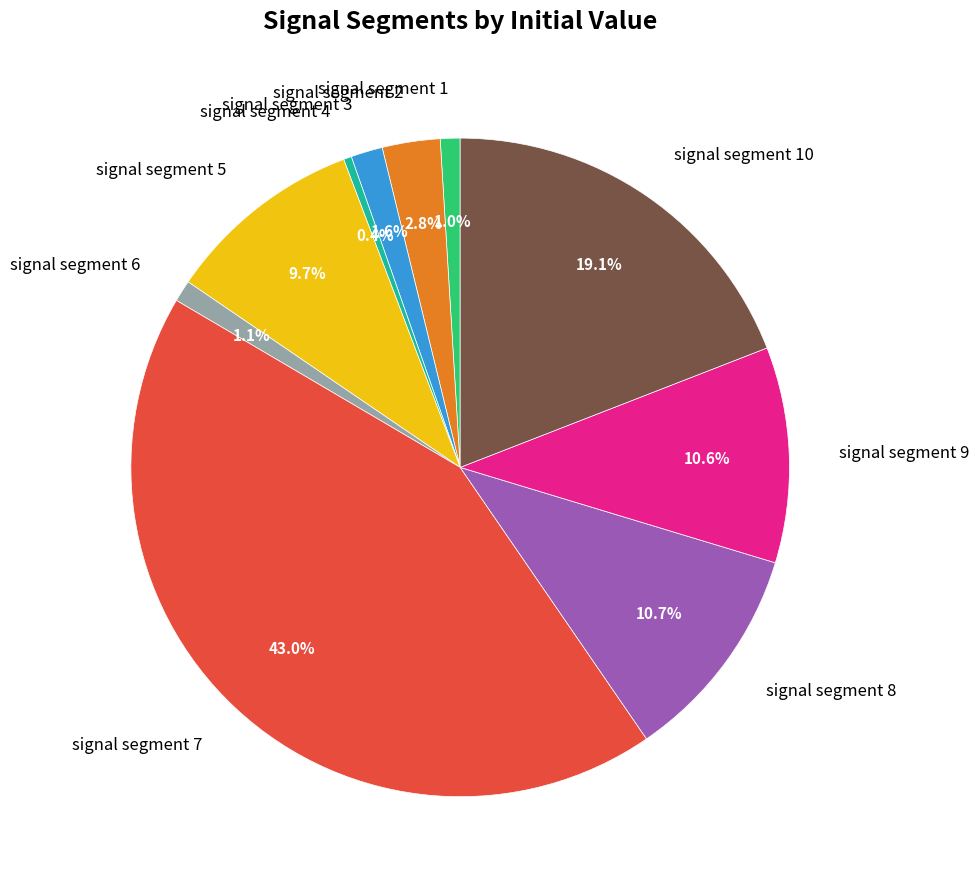

To the nearest percent, what is the difference between the largest and smallest slice percentages?

43%